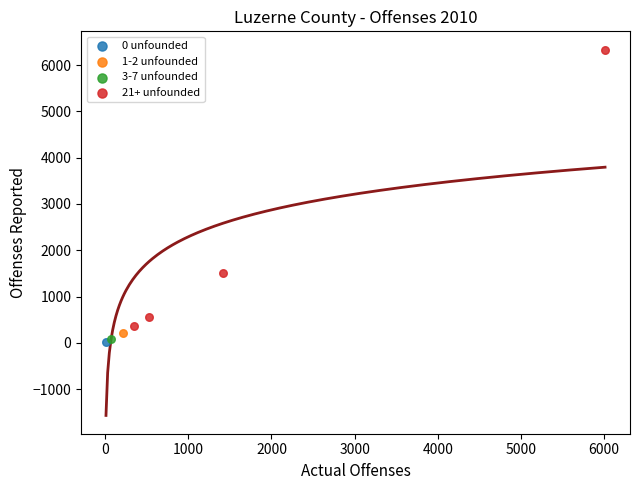

What are all the series names shown in the legend?

0 unfounded, 1-2 unfounded, 3-7 unfounded, 21+ unfounded